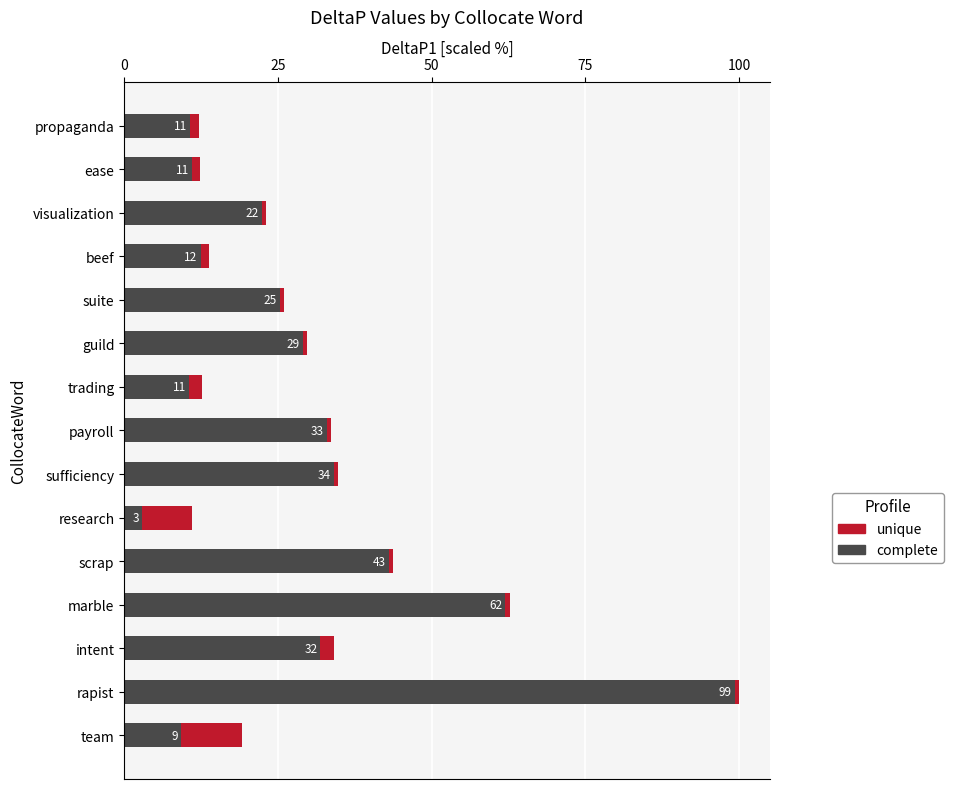

What is the difference between the maximum and second lowest values in the complete series?

90.0